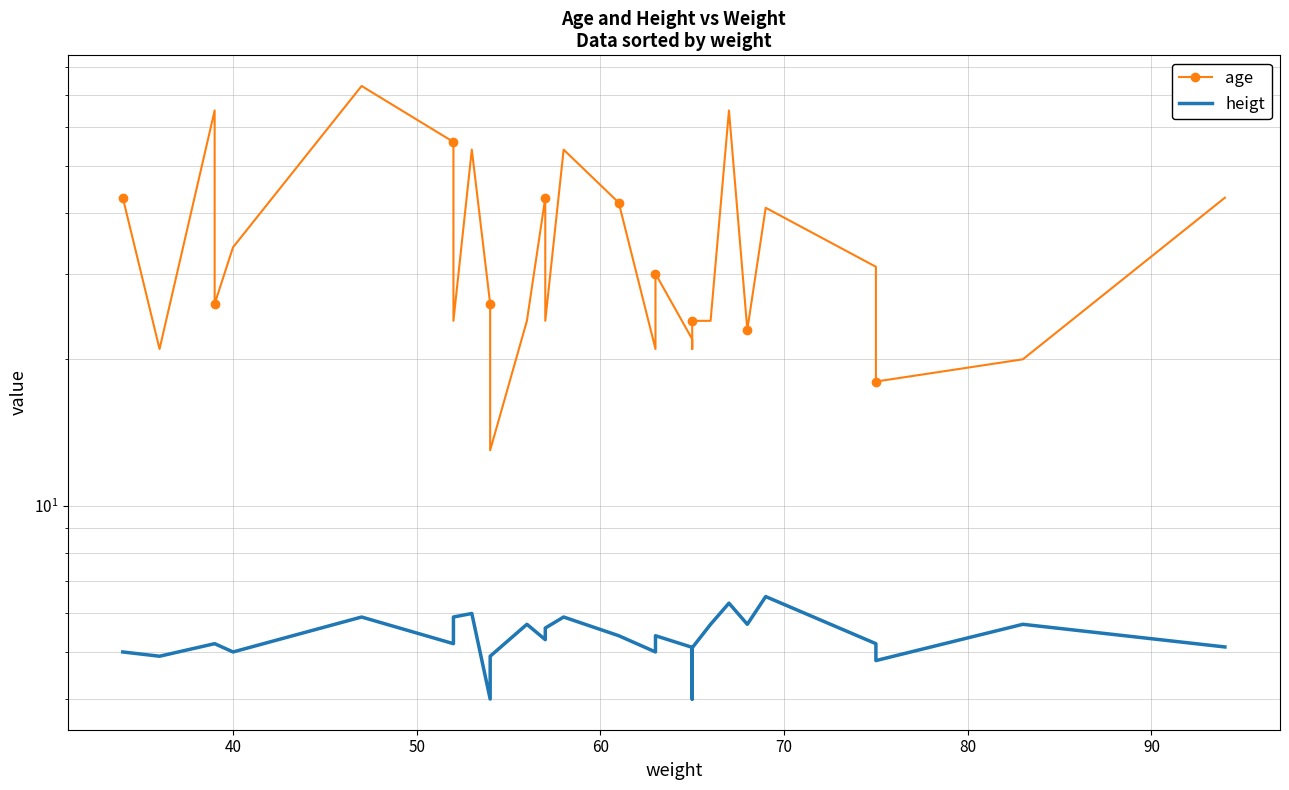

At how many categories does at least one series exceed 8?

30